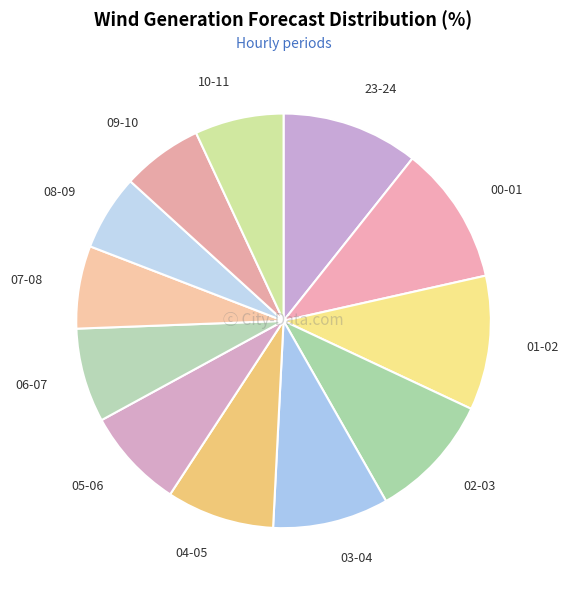

Which has a higher value, 07-08 or 08-09?

07-08